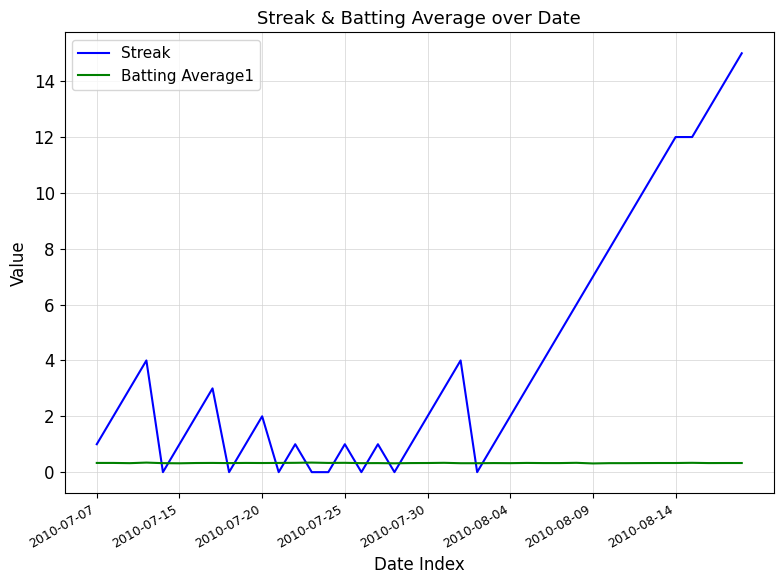

Which series has the largest total across all categories?

Streak